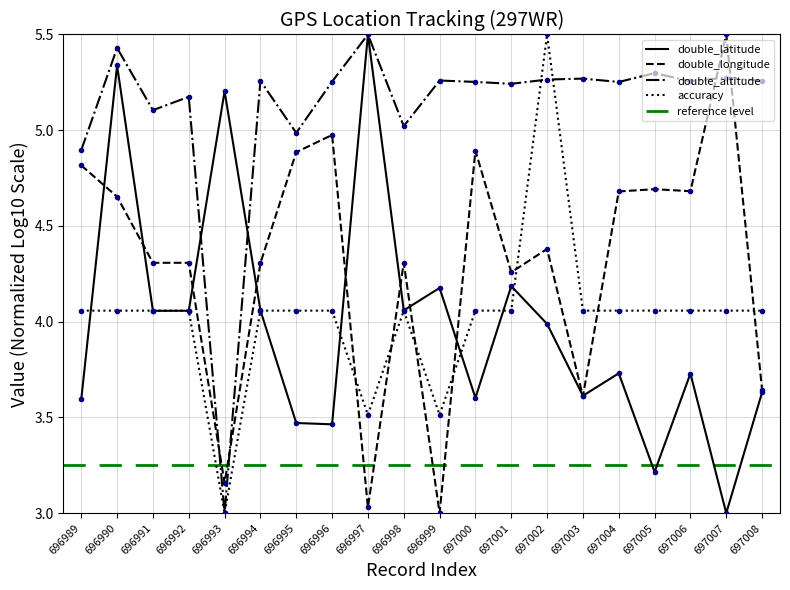

What is the difference between the second highest and minimum values in the double_latitude series?

2.3